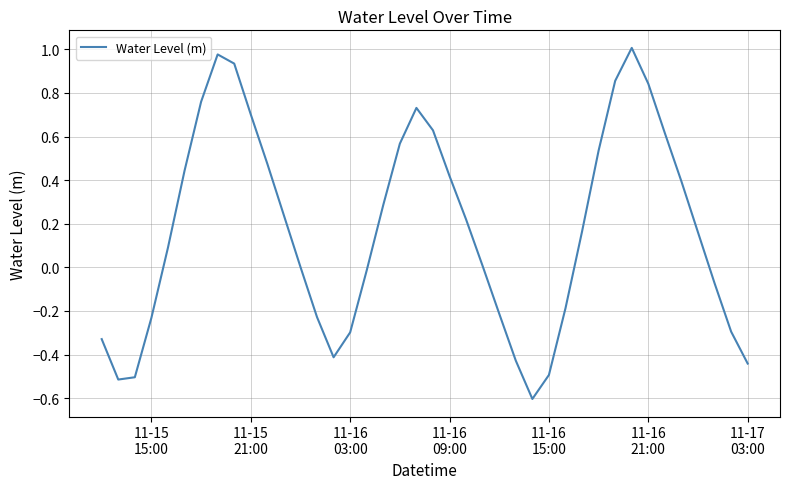

What is the smallest value displayed?

-0.6